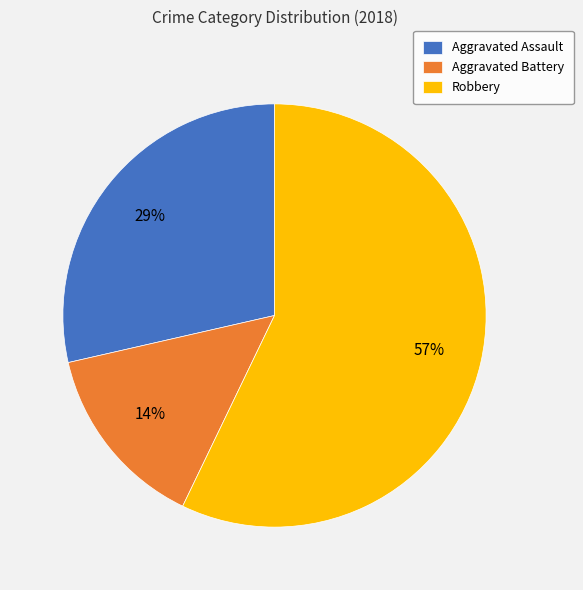

Rank the categories by value from lowest to highest.

Aggravated Battery, Aggravated Assault, Robbery